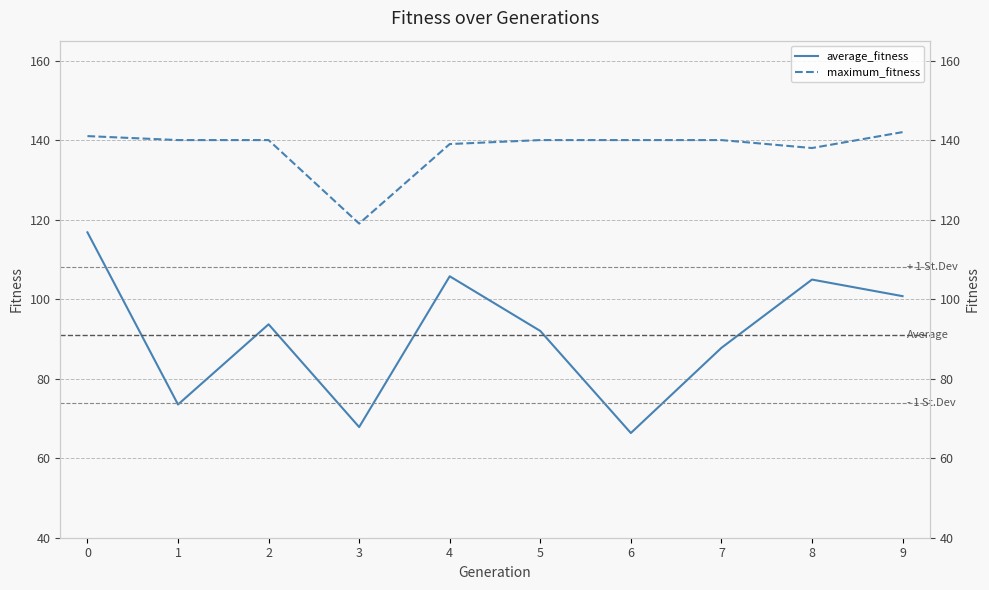

True or false: maximum_fitness and average_fitness intersect in this chart.

False